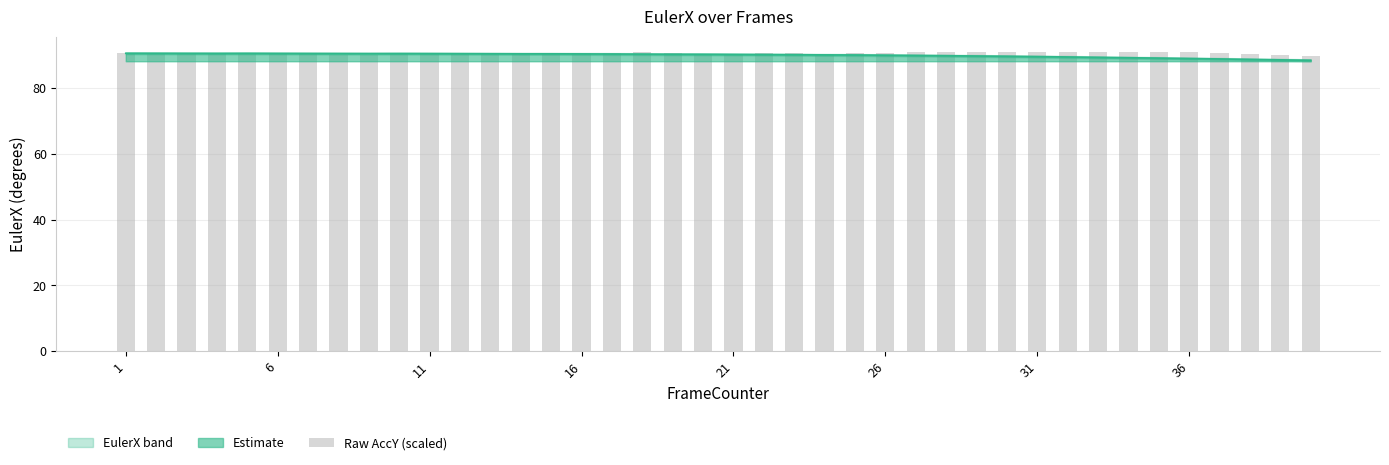

What is the value of the 16th bar from the left?

90.7